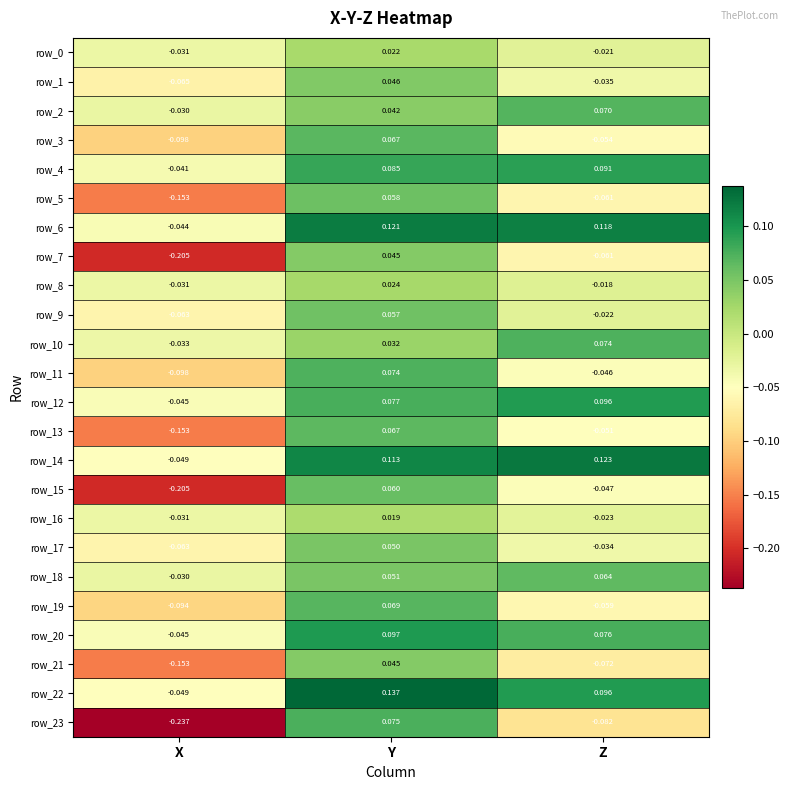

Which category has the highest value in the row_16 series?

Y